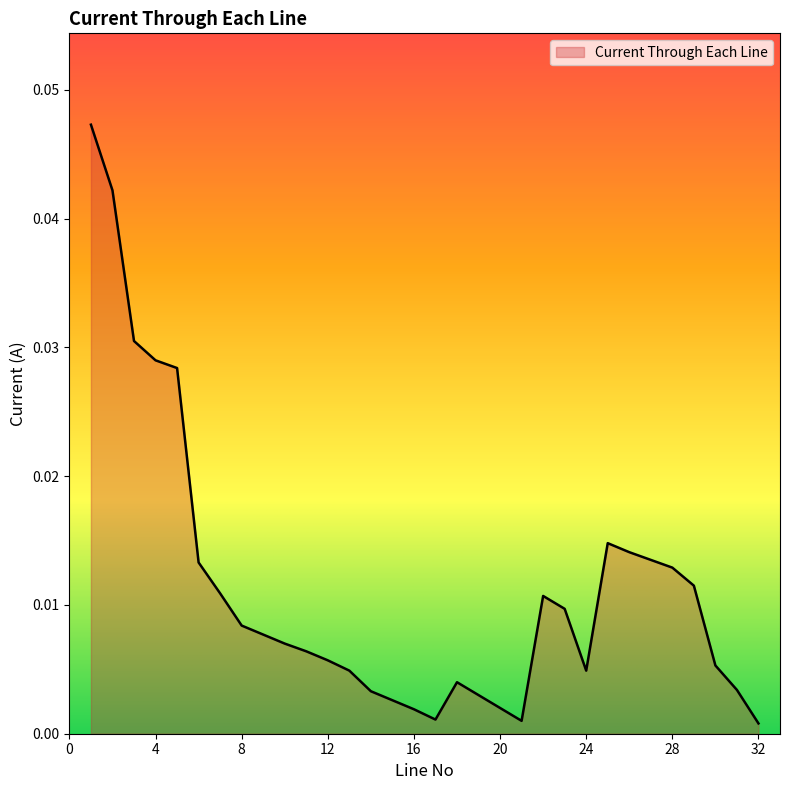

How many interior local valleys (lower than both neighbors) does the data have?

3